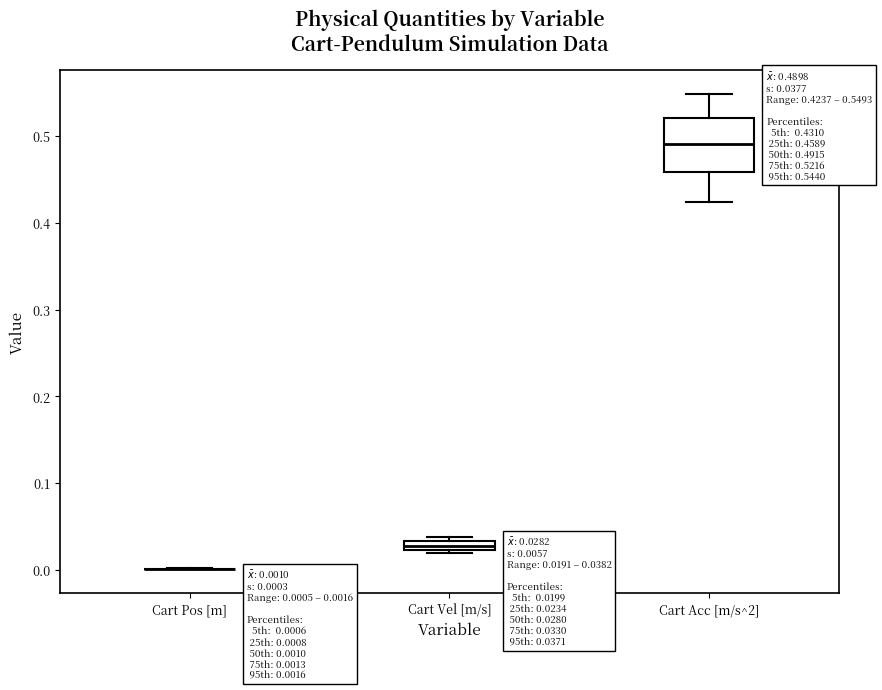

Which box is the tallest, from its lower edge to its upper edge?

Cart Acc [m/s^2]